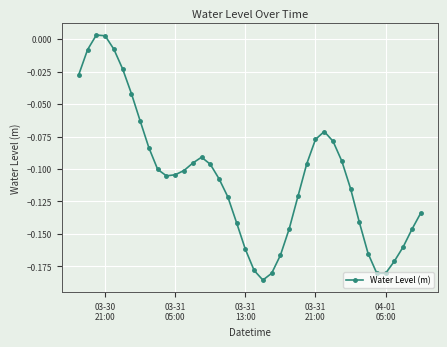

What is the difference between the second highest and second lowest values?

0.2